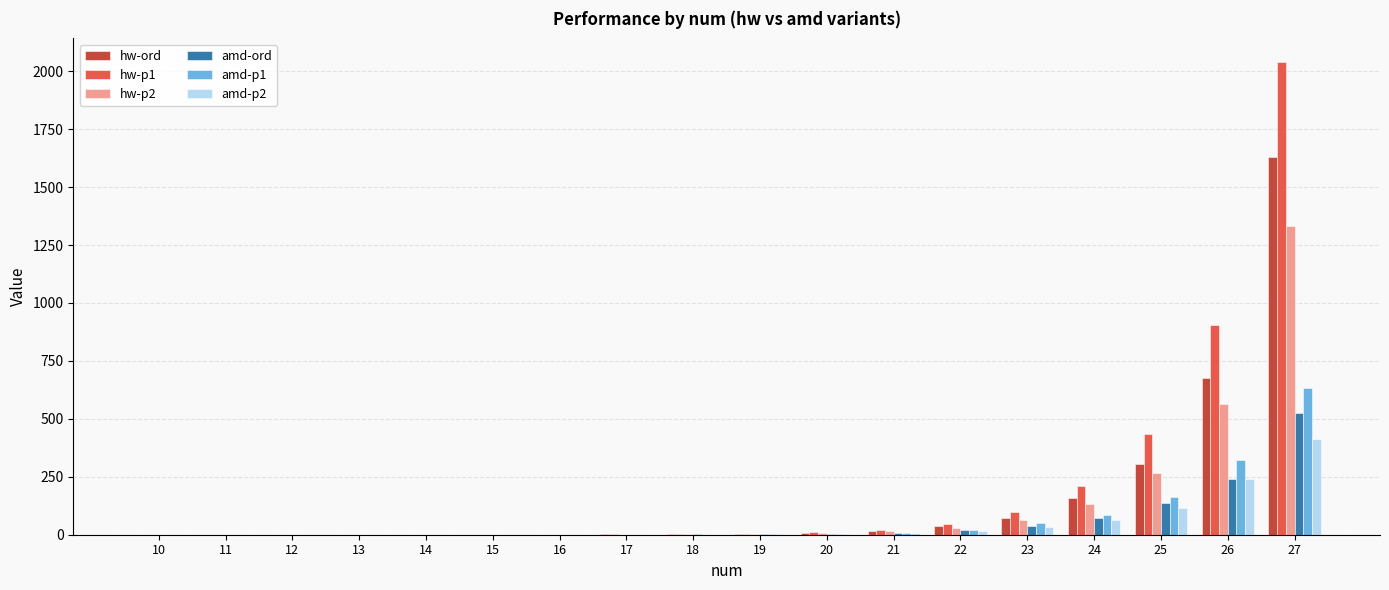

What is the sum of all hw-ord values?

2909.4